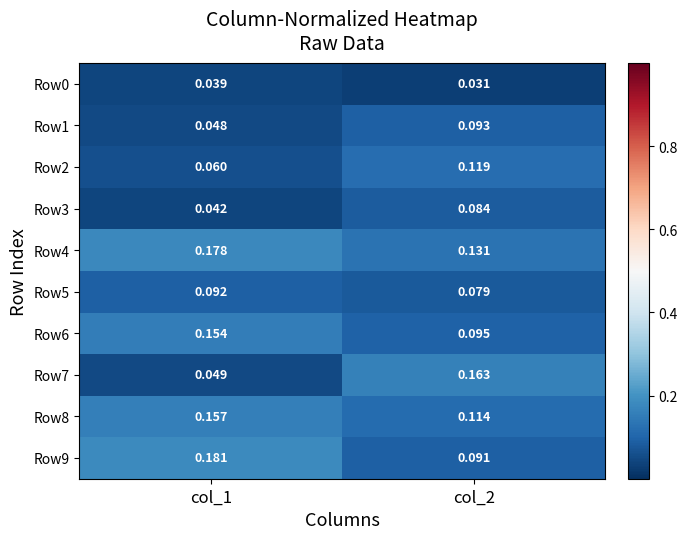

Is the value of Row2 at col_1 greater than the value of Row5 at col_2?

No